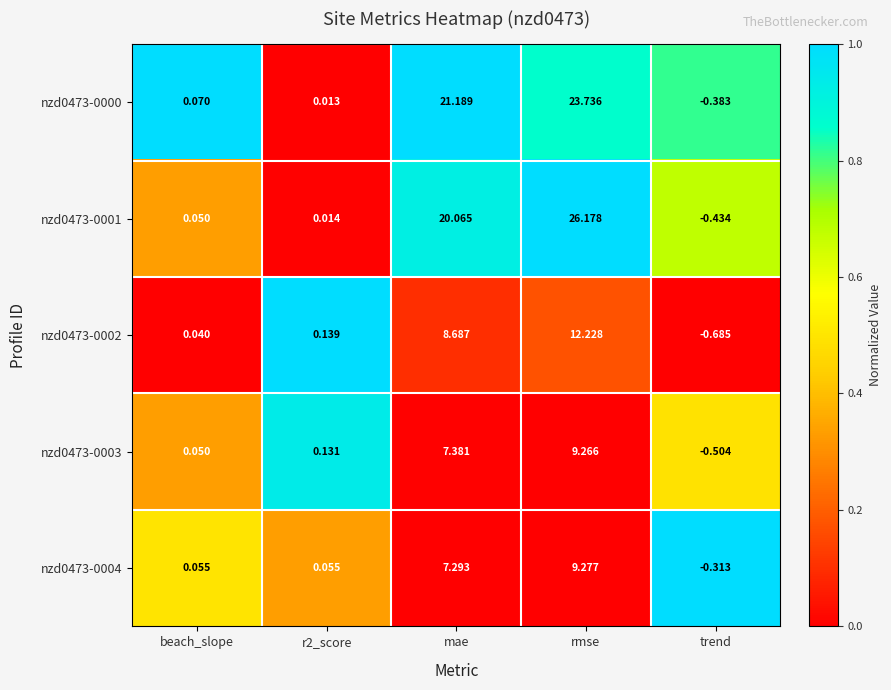

At which label does nzd0473-0000 first exceed 0?

beach_slope